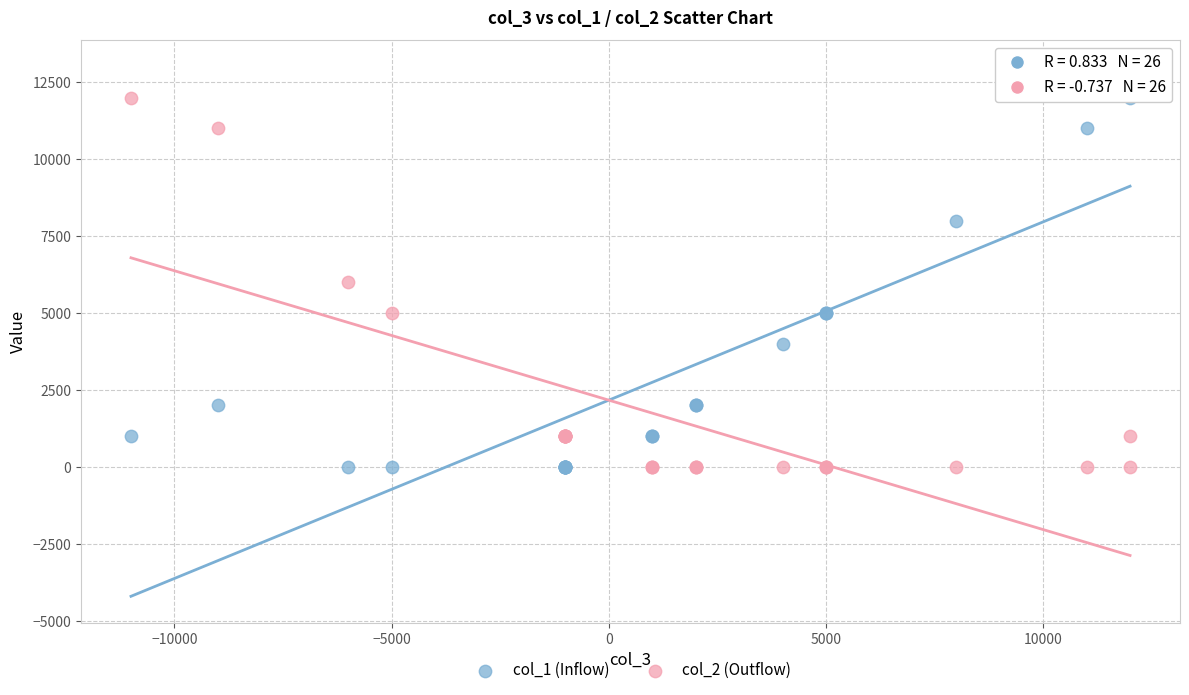

Which series reaches the maximum Y coordinate?

col_1 (Inflow)